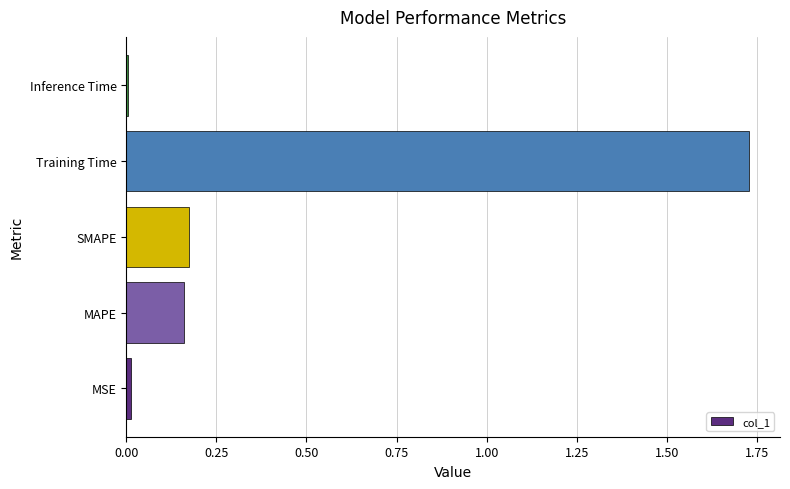

What is the sum of all values?

2.1